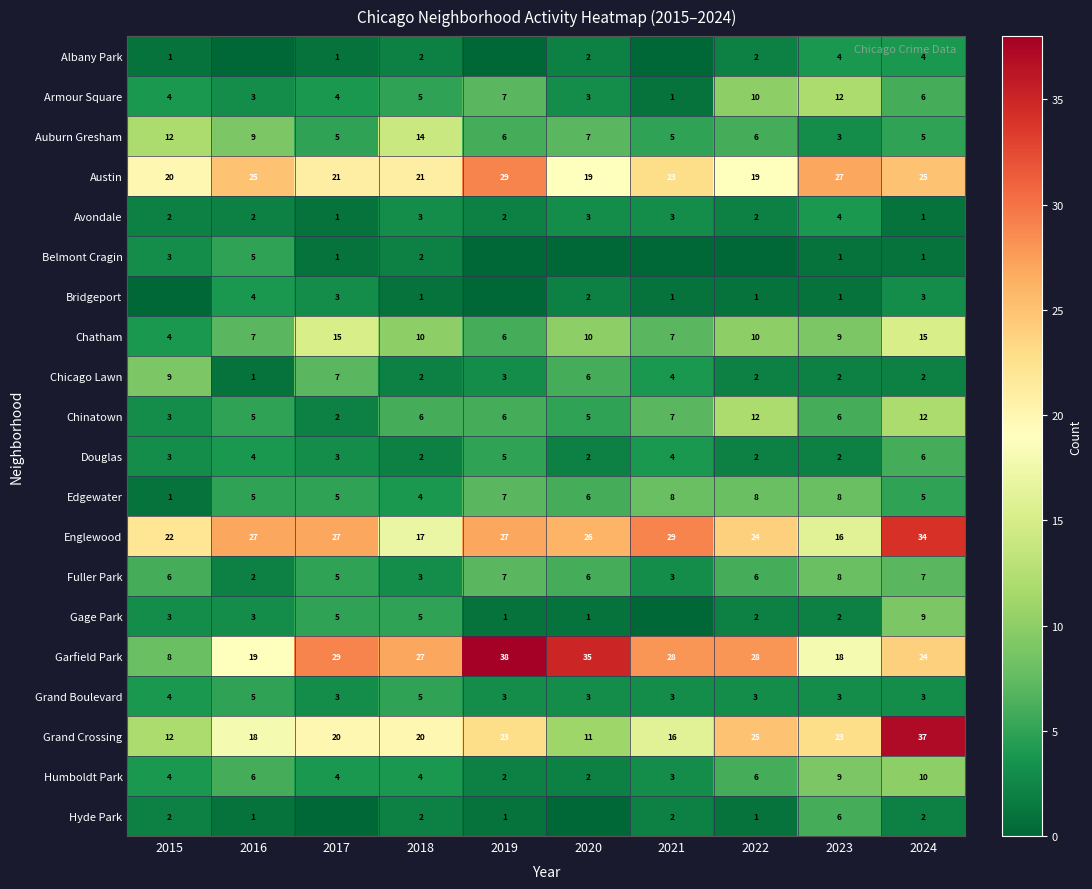

Where does the Chicago Lawn series first go above 3?

2015